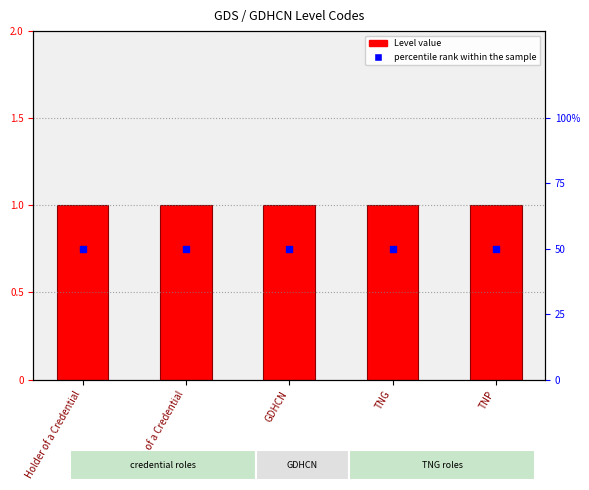

What are all the series names shown in the legend?

Level, percentile rank within the sample